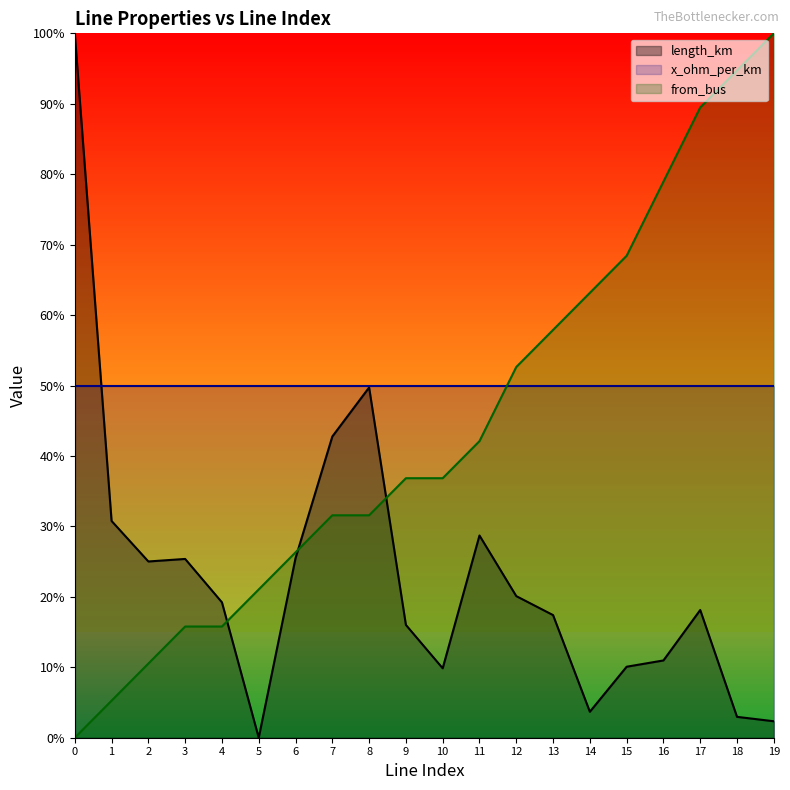

Does the chart display data point markers on the line(s)?

No